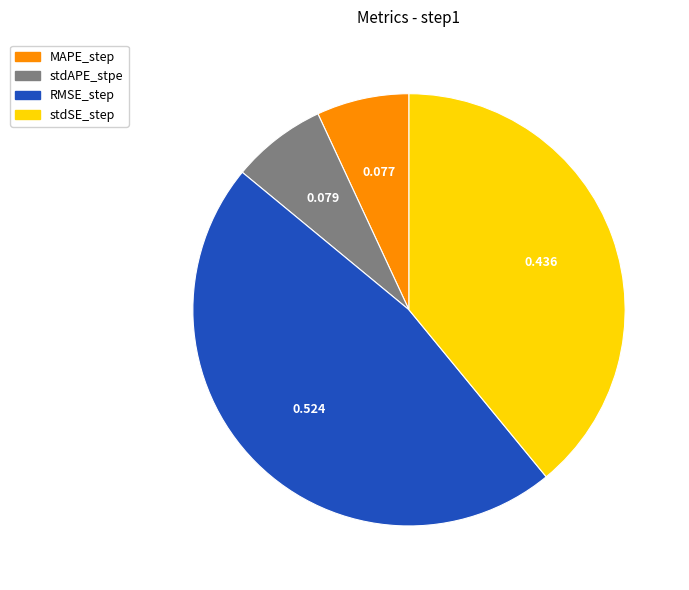

What is the largest slice in the pie chart?

RMSE_step